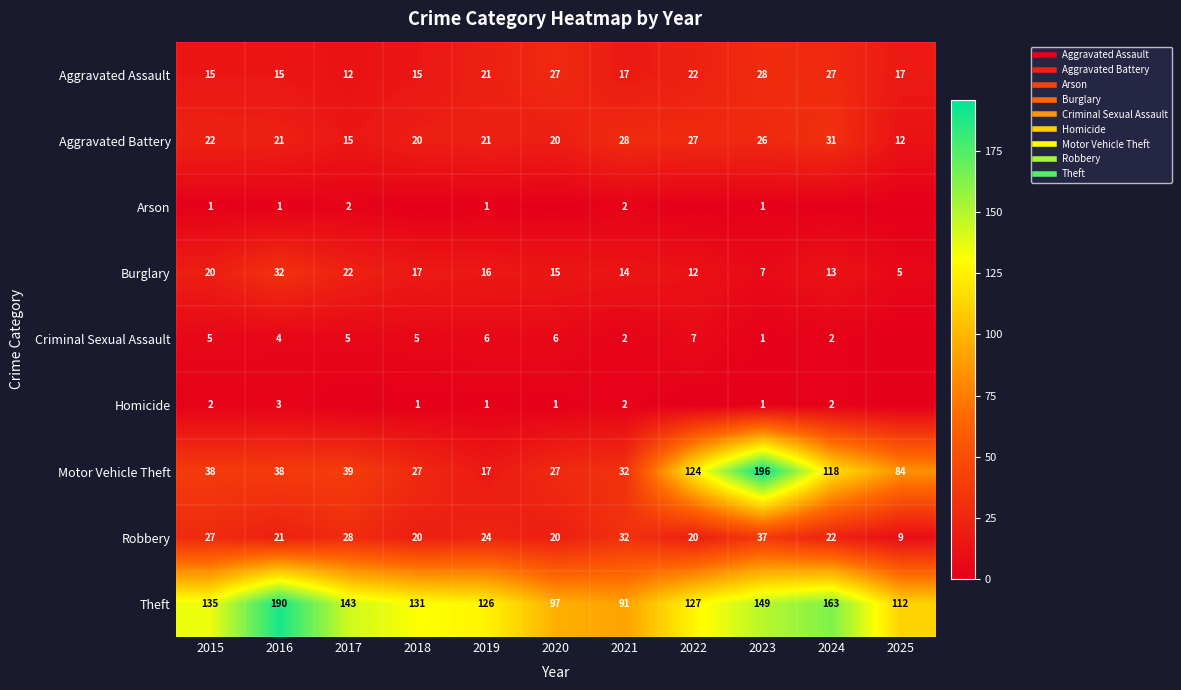

At which label does Aggravated Assault reach its peak?

2023